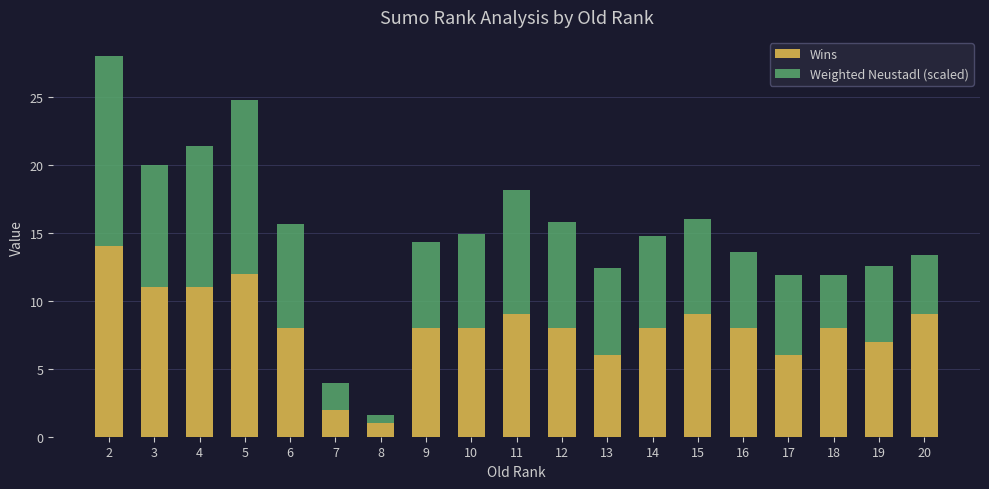

Read the Wins value at 15.

9.0